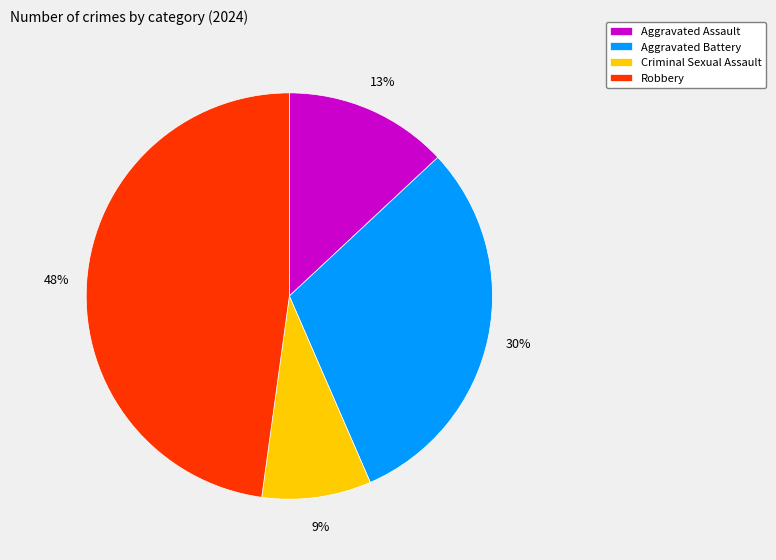

True or false: Robbery accounts for 48% of the total.

True